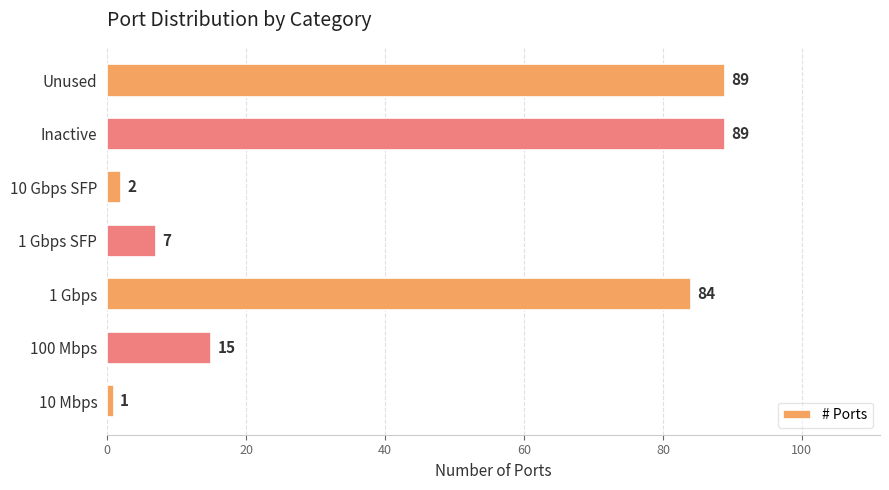

What is the difference between the maximum and minimum values?

88